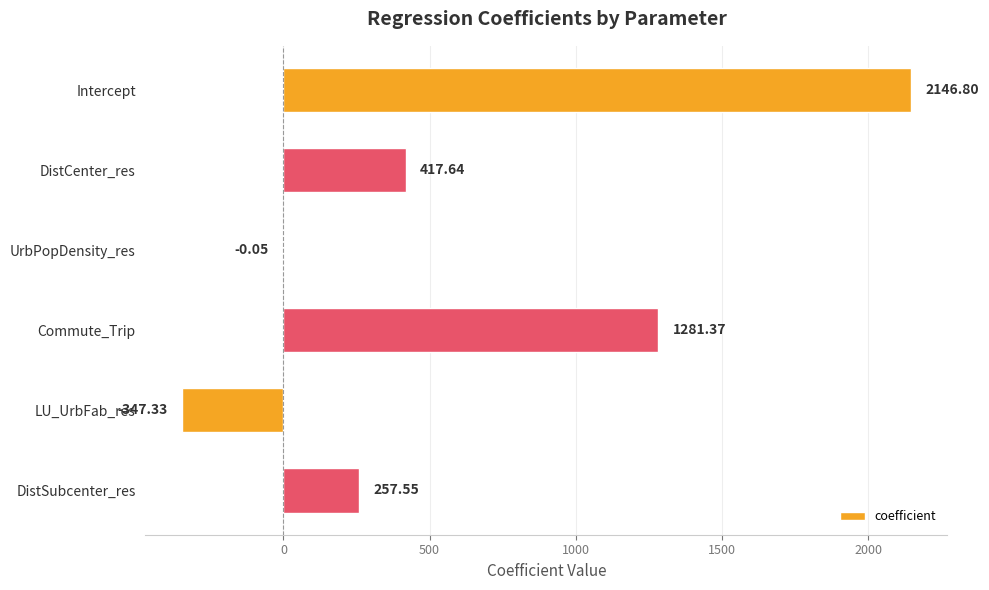

At which label is the value closest to 899?

Commute_Trip